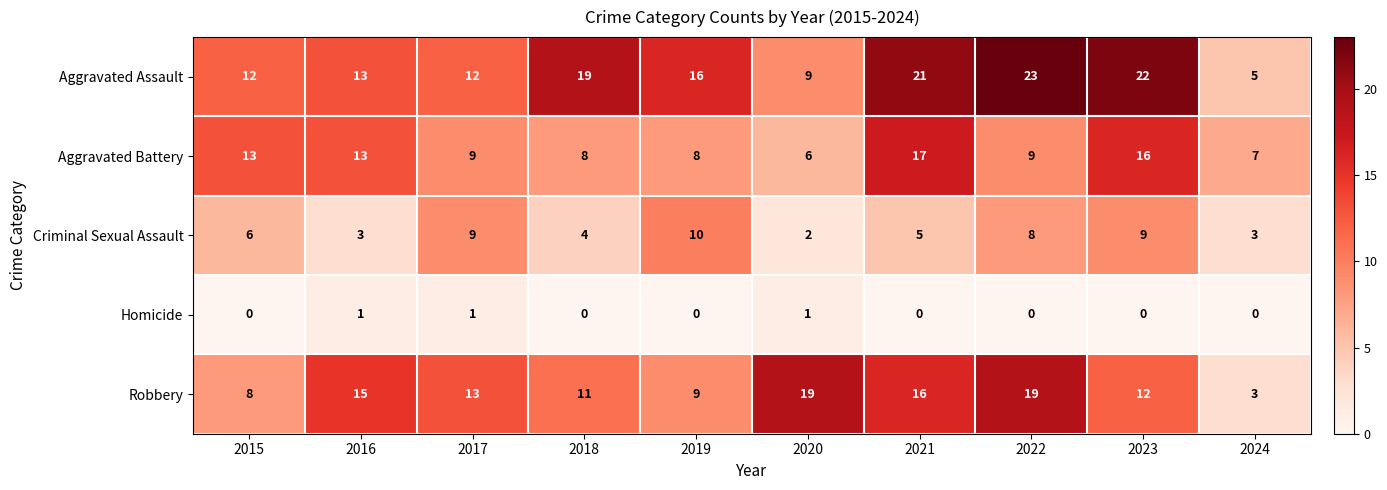

Which category has the highest value across all series?

2022